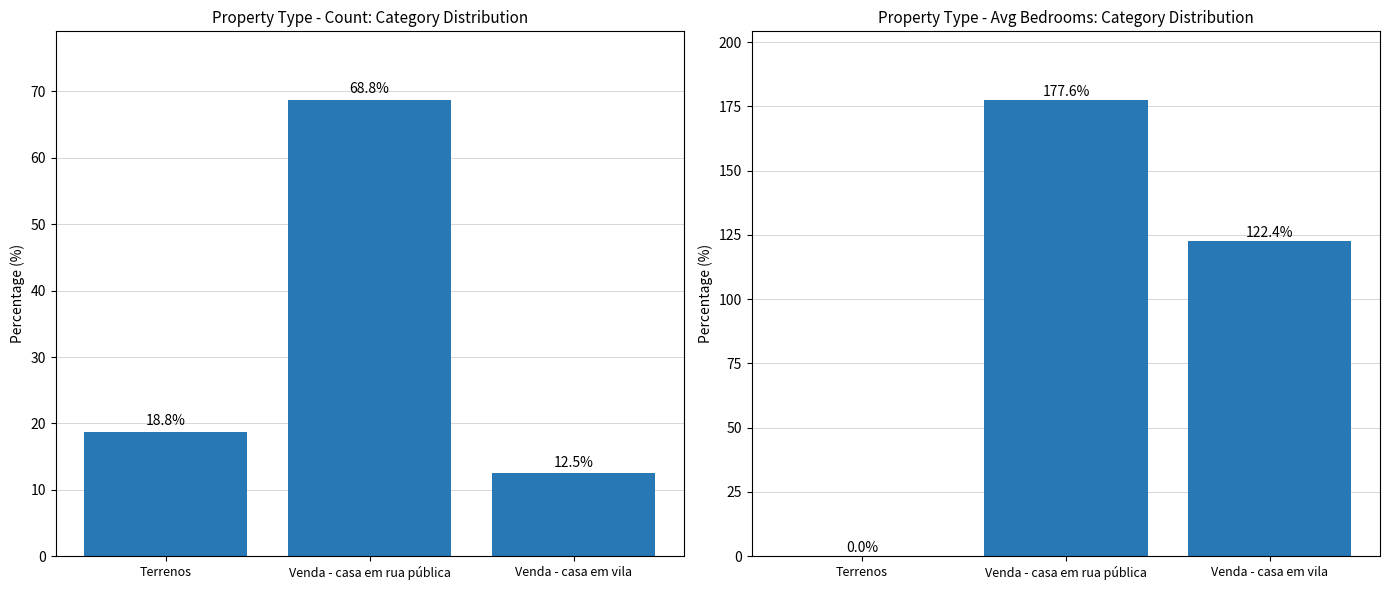

Where is Avg Bedrooms (%) nearest to the value 88?

Venda - casa em vila